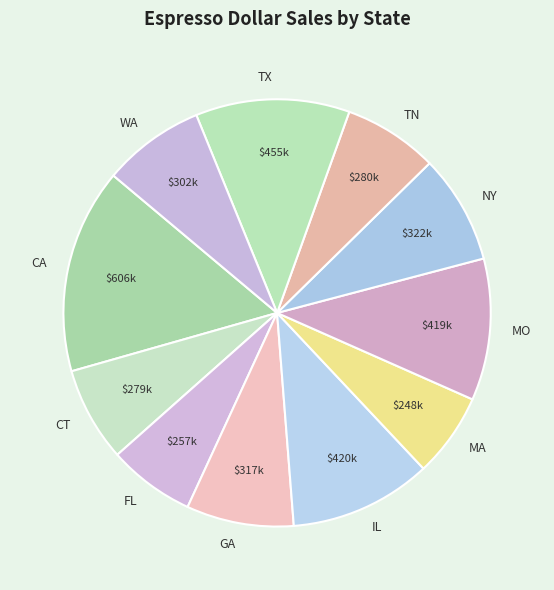

Is it true that MO is 11% of the pie?

True